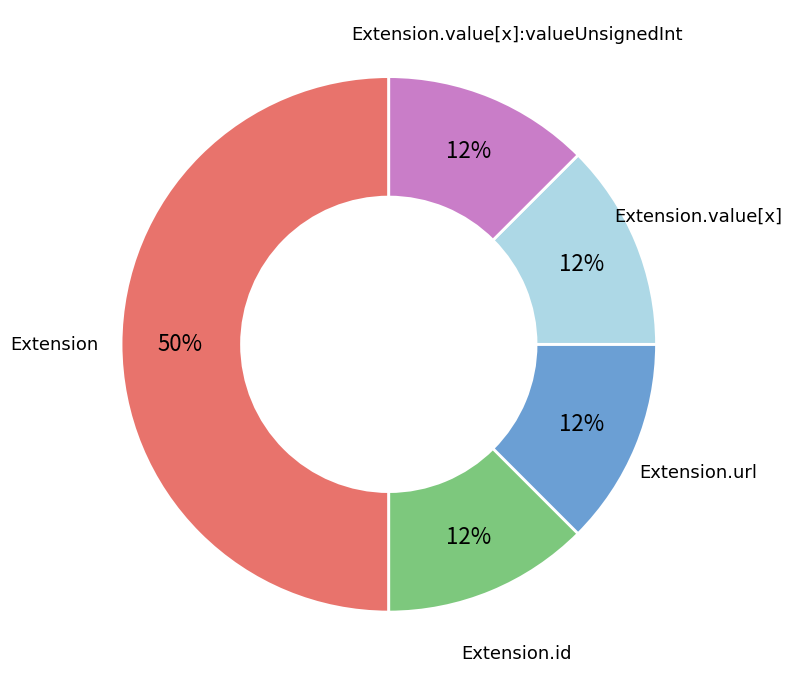

To the nearest percent, what is the average slice percentage?

20%